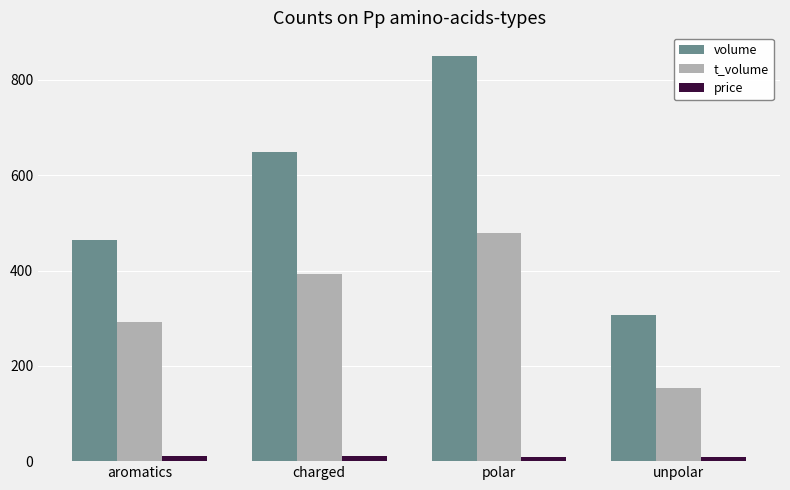

What is the label of the 2nd bar from the right?

polar